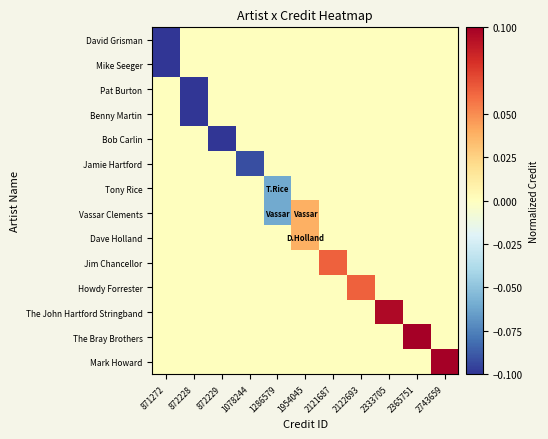

Reading right to left, list all the values displayed in this chart.

row_0: 2743659=0.0	2365751=0.0	2333705=0.0	2122693=0.0	2121687=0.0	1954045=0.0	1286579=0.0	1078244=0.0	872229=0.0	872228=0.0	871272=-0.1
row_1: 2743659=0.0	2365751=0.0	2333705=0.0	2122693=0.0	2121687=0.0	1954045=0.0	1286579=0.0	1078244=0.0	872229=0.0	872228=0.0	871272=-0.1
row_2: 2743659=0.0	2365751=0.0	2333705=0.0	2122693=0.0	2121687=0.0	1954045=0.0	1286579=0.0	1078244=0.0	872229=0.0	872228=-0.1	871272=0.0
row_3: 2743659=0.0	2365751=0.0	2333705=0.0	2122693=0.0	2121687=0.0	1954045=0.0	1286579=0.0	1078244=0.0	872229=0.0	872228=-0.1	871272=0.0
row_4: 2743659=0.0	2365751=0.0	2333705=0.0	2122693=0.0	2121687=0.0	1954045=0.0	1286579=0.0	1078244=0.0	872229=-0.1	872228=0.0	871272=0.0
row_5: 2743659=0.0	2365751=0.0	2333705=0.0	2122693=0.0	2121687=0.0	1954045=0.0	1286579=0.0	1078244=-0.1	872229=0.0	872228=0.0	871272=0.0
row_6: 2743659=0.0	2365751=0.0	2333705=0.0	2122693=0.0	2121687=0.0	1954045=0.0	1286579=-0.1	1078244=0.0	872229=0.0	872228=0.0	871272=0.0
row_7: 2743659=0.0	2365751=0.0	2333705=0.0	2122693=0.0	2121687=0.0	1954045=0.0	1286579=-0.1	1078244=0.0	872229=0.0	872228=0.0	871272=0.0
row_8: 2743659=0.0	2365751=0.0	2333705=0.0	2122693=0.0	2121687=0.0	1954045=0.0	1286579=0.0	1078244=0.0	872229=0.0	872228=0.0	871272=0.0
row_9: 2743659=0.0	2365751=0.0	2333705=0.0	2122693=0.0	2121687=0.1	1954045=0.0	1286579=0.0	1078244=0.0	872229=0.0	872228=0.0	871272=0.0
row_10: 2743659=0.0	2365751=0.0	2333705=0.0	2122693=0.1	2121687=0.0	1954045=0.0	1286579=0.0	1078244=0.0	872229=0.0	872228=0.0	871272=0.0
row_11: 2743659=0.0	2365751=0.0	2333705=0.1	2122693=0.0	2121687=0.0	1954045=0.0	1286579=0.0	1078244=0.0	872229=0.0	872228=0.0	871272=0.0
row_12: 2743659=0.0	2365751=0.1	2333705=0.0	2122693=0.0	2121687=0.0	1954045=0.0	1286579=0.0	1078244=0.0	872229=0.0	872228=0.0	871272=0.0
row_13: 2743659=0.2	2365751=0.0	2333705=0.0	2122693=0.0	2121687=0.0	1954045=0.0	1286579=0.0	1078244=0.0	872229=0.0	872228=0.0	871272=0.0